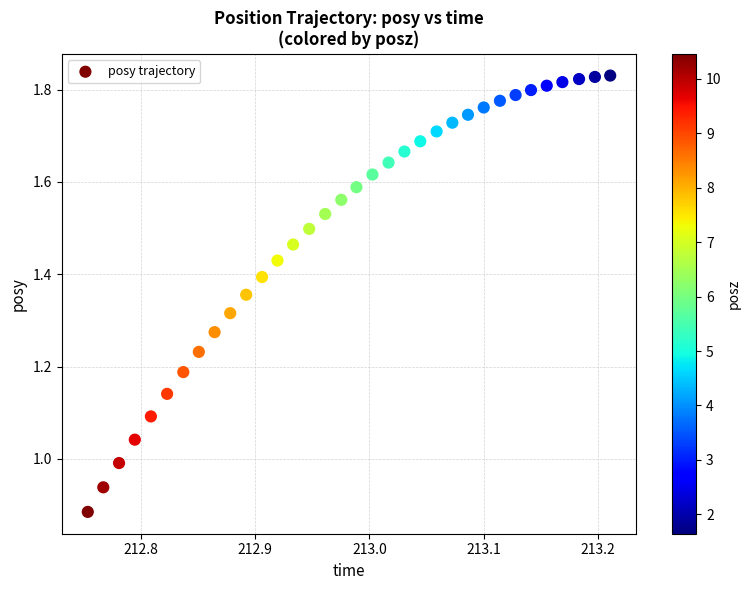

What is the range of X values (max minus min)?

0.5